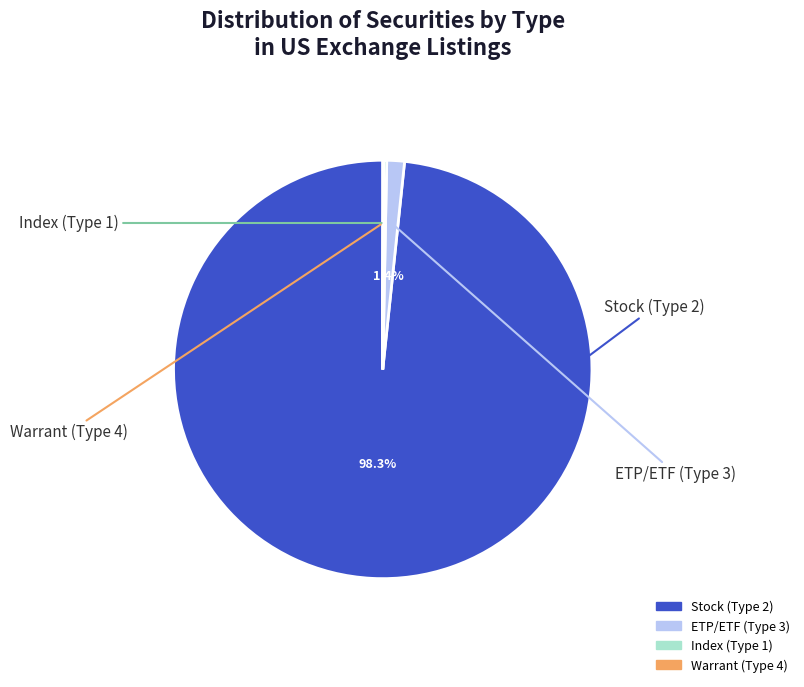

To the nearest percent, what is the average slice percentage?

25%